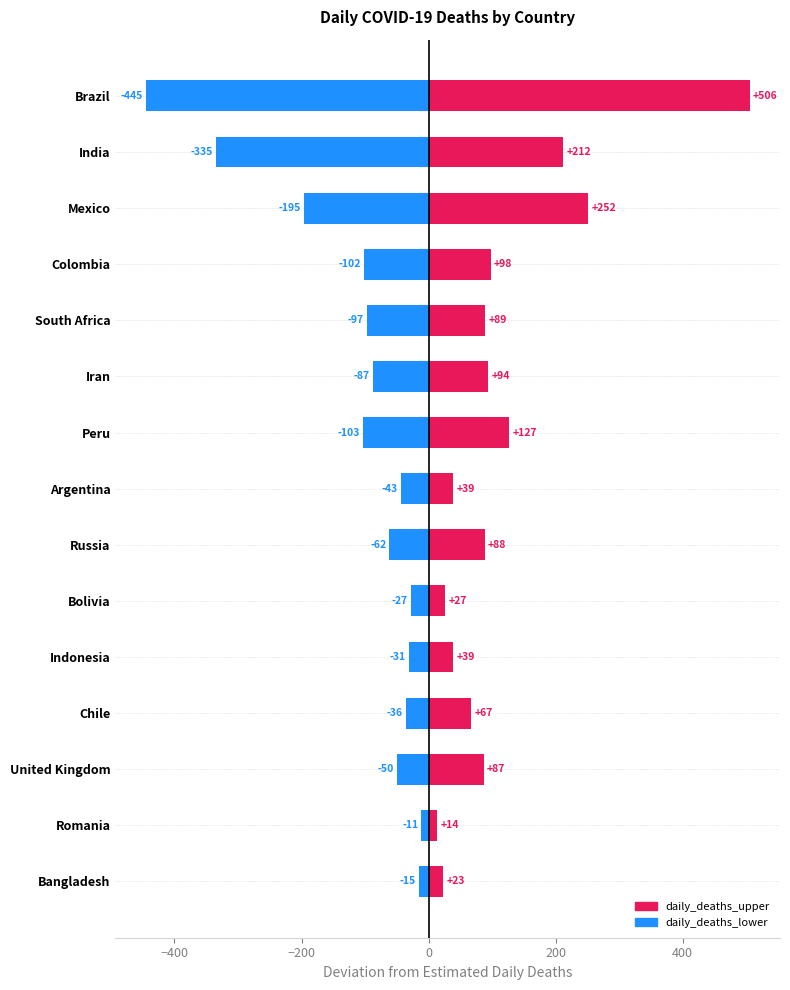

What is the minimum value for daily_deaths_lower?

-445.3